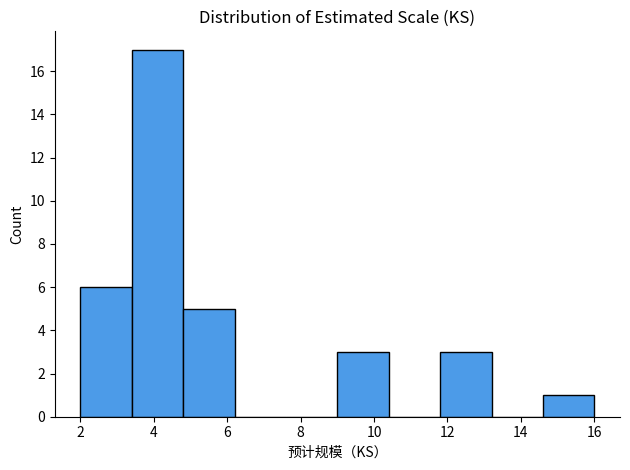

What is the height of the bar covering 11.8 to 13.2 on the x-axis? The values are not printed on the chart, so give them approximately, as read against the axis.

3